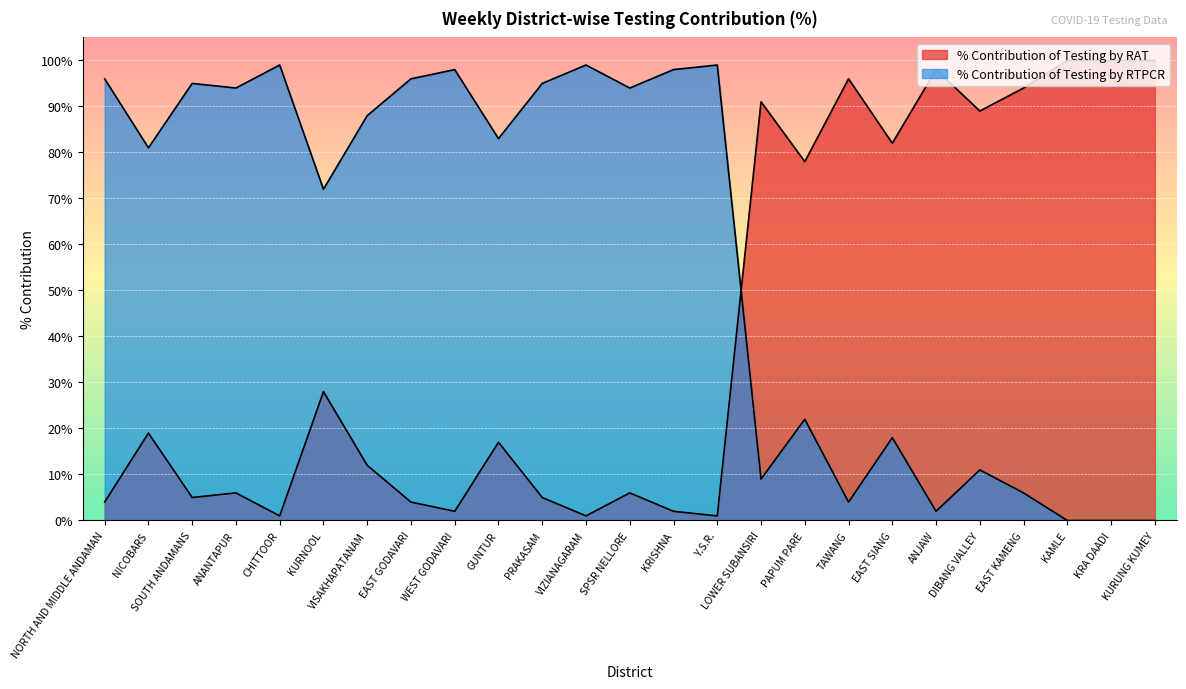

Is it true that % Contribution of Testing by RTPCR equals 4 at TAWANG?

True